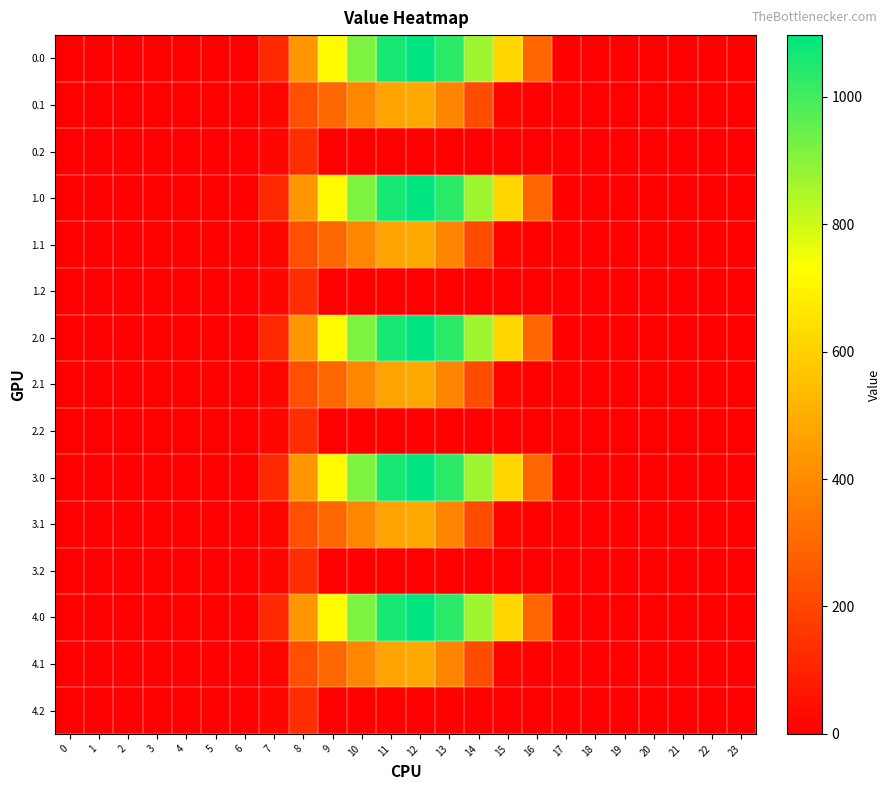

How many categories are shown in the chart?

24